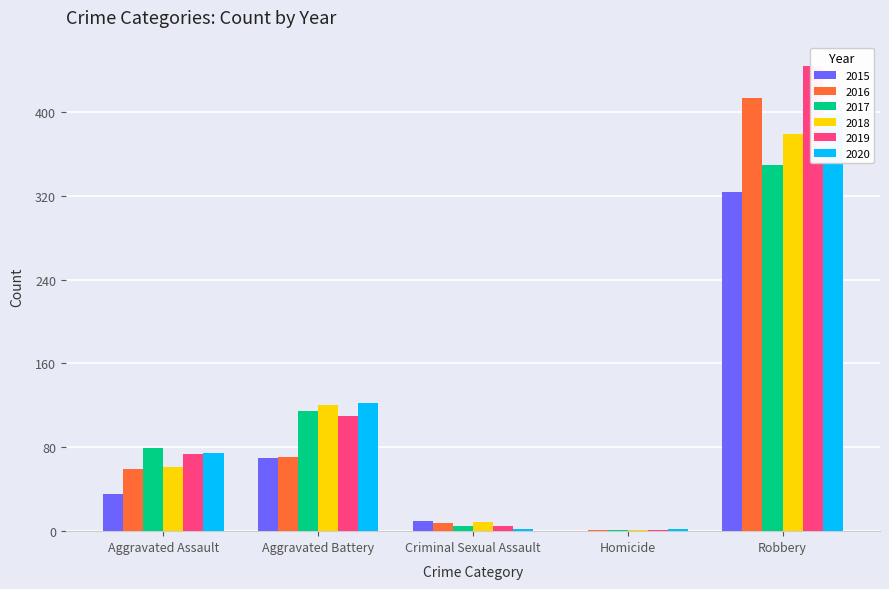

Which series has the largest range (max minus min)?

2019